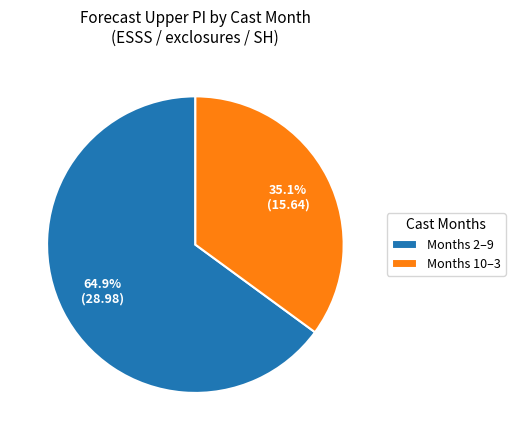

Which slice is the largest?

Months 2–9